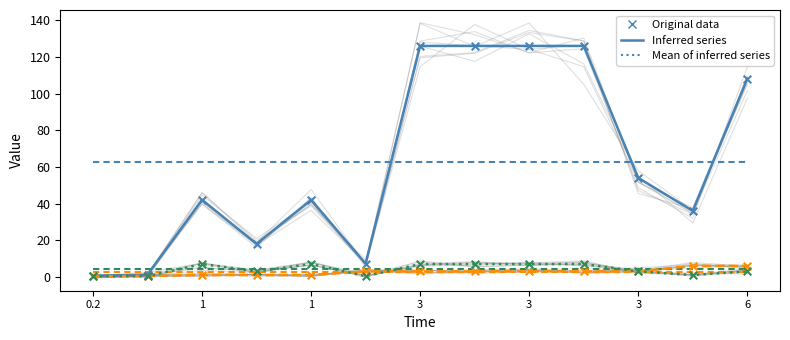

At which category is the sum across all series the highest?

3.0